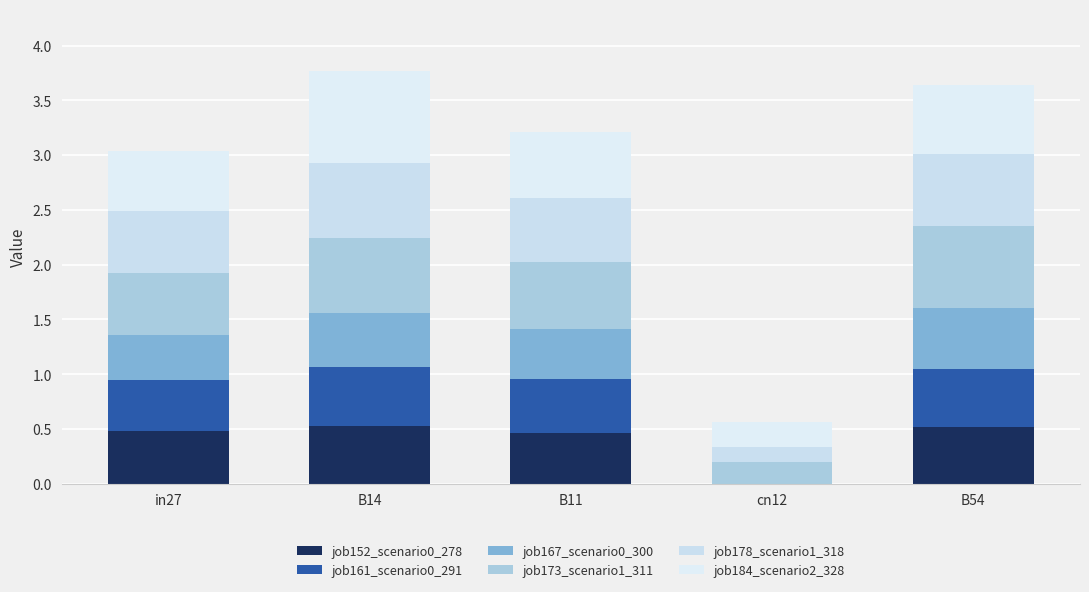

Are the bars grouped side by side (vs. stacked)?

No